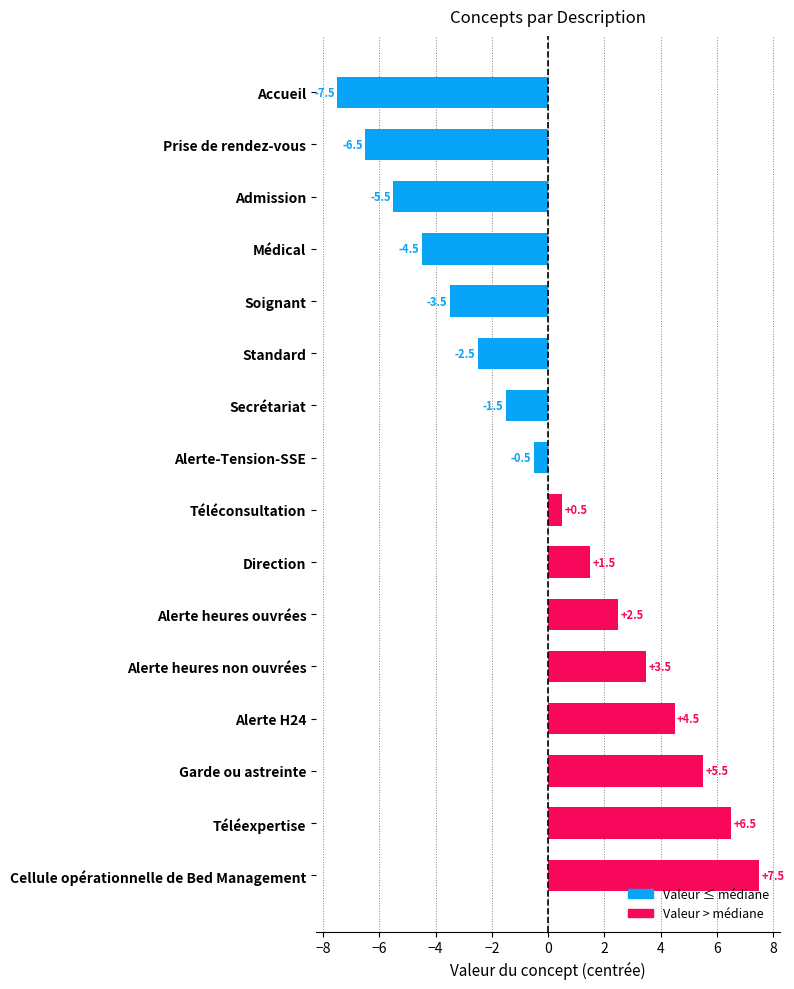

What is the approximate value at Cellule opérationnelle de Bed Management?

7.5